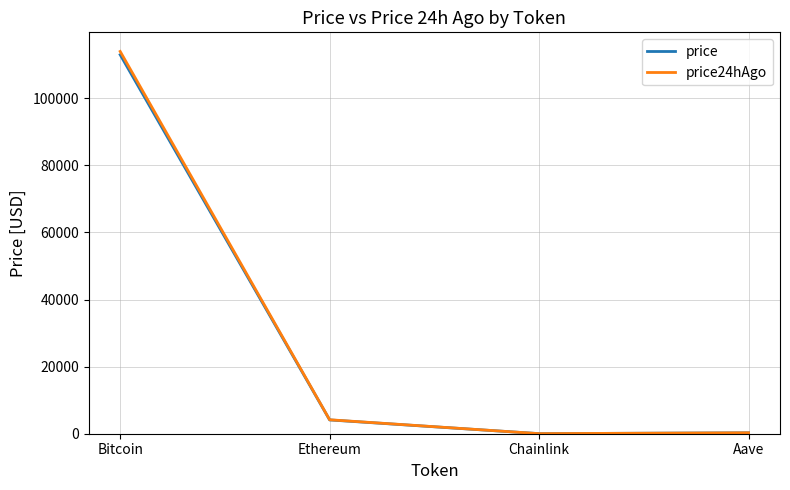

Between Ethereum and Aave, which series saw the biggest shift?

price24hAgo